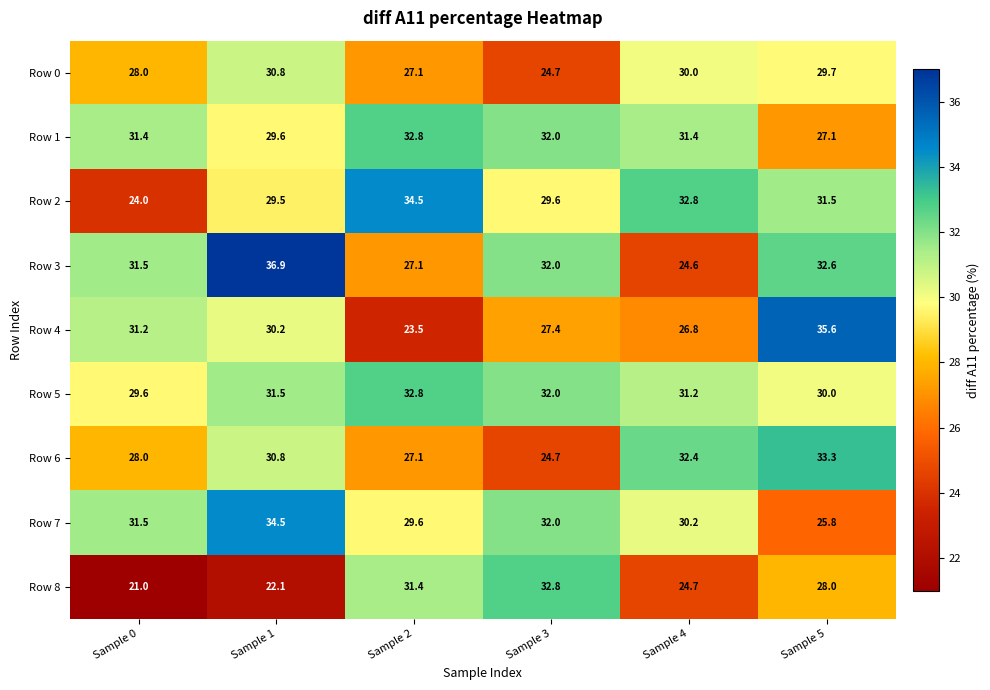

What is the difference between the Row 1 values at Sample 3 and Sample 0?

0.6